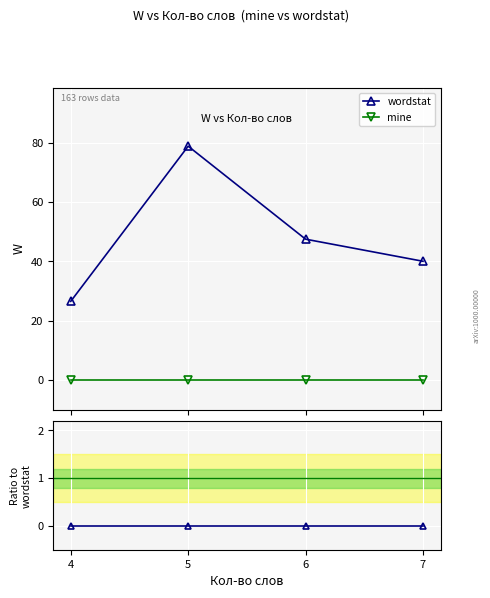

Which series changed the most between 5 and 6?

wordstat